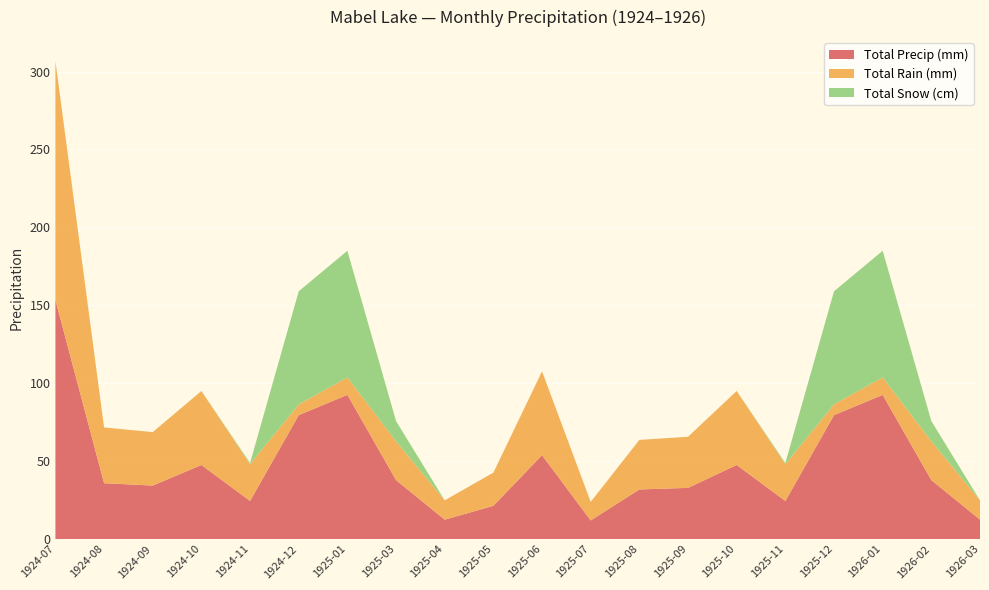

Reading right to left, what are all the values shown in this chart?

Total Precip (mm): 1926-03=12.4	1926-02=37.8	1926-01=92.5	1925-12=79.5	1925-11=24.4	1925-10=47.5	1925-09=32.8	1925-08=31.8	1925-07=11.9	1925-06=53.8	1925-05=21.3	1925-04=12.4	1925-03=37.8	1925-01=92.5	1924-12=79.5	1924-11=24.4	1924-10=47.5	1924-09=34.3	1924-08=35.8	1924-07=153.4
Total Rain (mm): 1926-03=12.4	1926-02=24.9	1926-01=11.2	1925-12=6.9	1925-11=23.6	1925-10=47.5	1925-09=32.8	1925-08=31.8	1925-07=11.9	1925-06=53.8	1925-05=21.3	1925-04=12.4	1925-03=24.9	1925-01=11.2	1924-12=6.9	1924-11=23.6	1924-10=47.5	1924-09=34.3	1924-08=35.8	1924-07=153.4
Total Snow (cm): 1926-03=0.0	1926-02=13.0	1926-01=81.3	1925-12=72.6	1925-11=0.8	1925-10=0.0	1925-09=0.0	1925-08=0.0	1925-07=0.0	1925-06=0.0	1925-05=0.0	1925-04=0.0	1925-03=13.0	1925-01=81.3	1924-12=72.6	1924-11=0.8	1924-10=0.0	1924-09=0.0	1924-08=0.0	1924-07=0.0